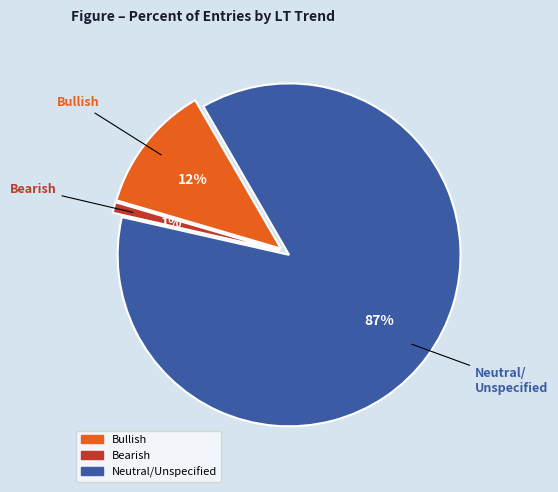

Do Bearish and Bullish together represent more than half of the pie?

No